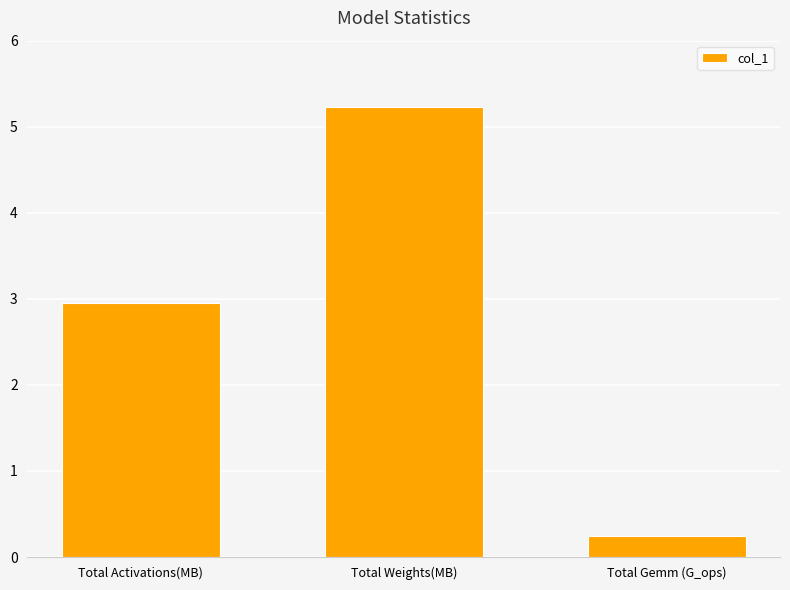

What is the sum of all values?

8.4